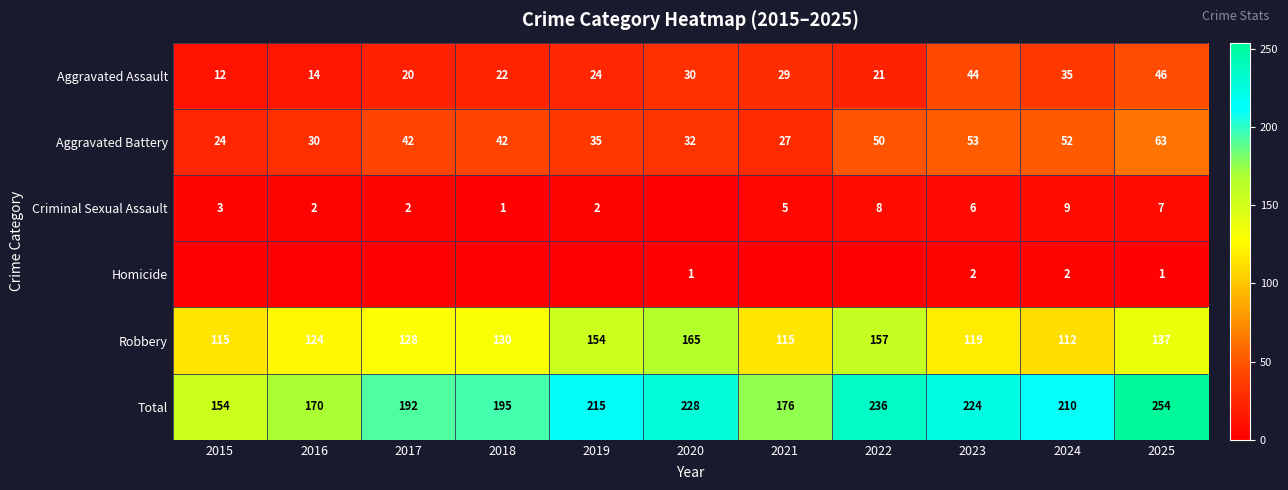

What is the difference between the second highest and second lowest values in the Robbery series?

42